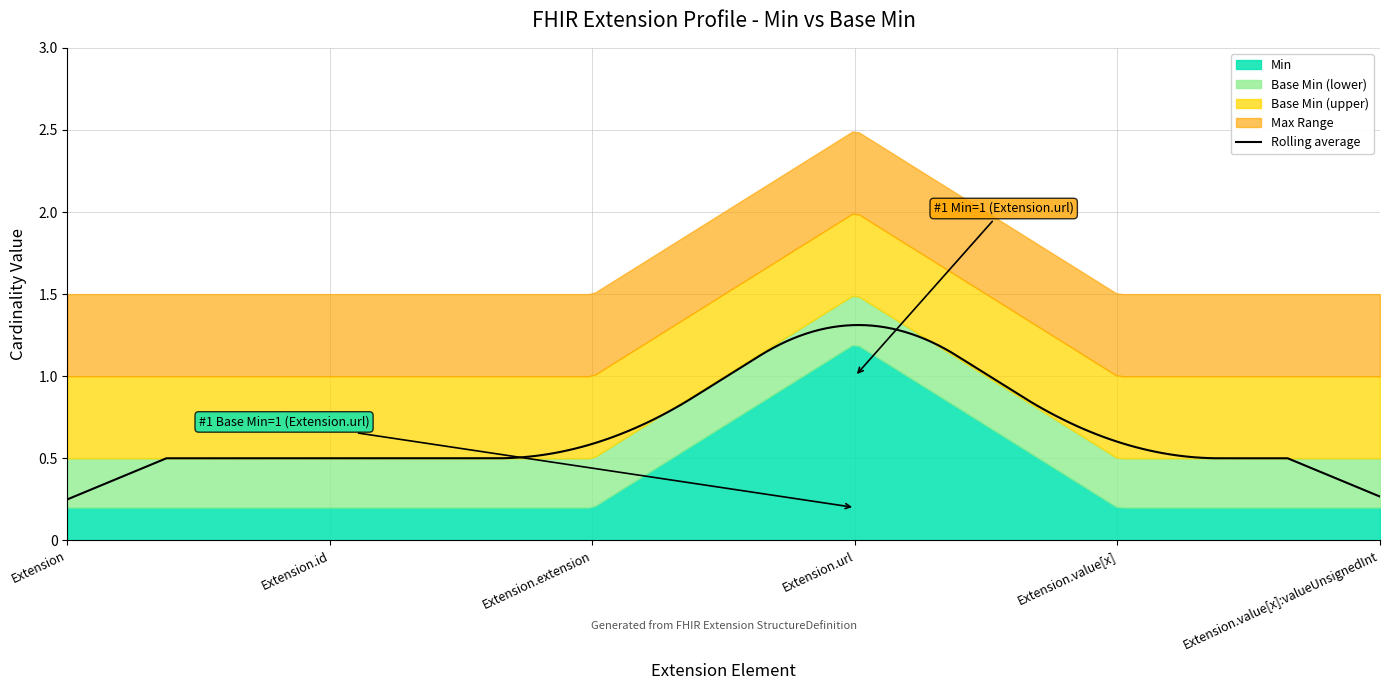

Which category has the highest value in the Min series?

Extension.url